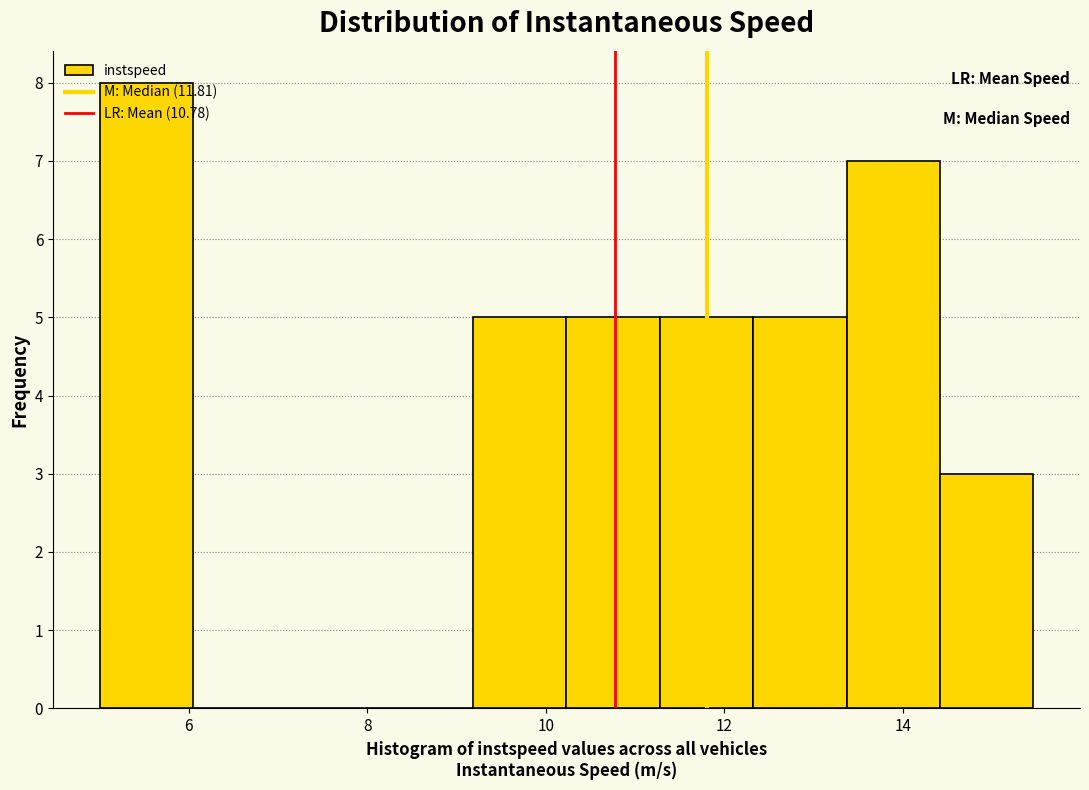

Over which range of the x-axis is the bar tallest?

5.0 to 6.0